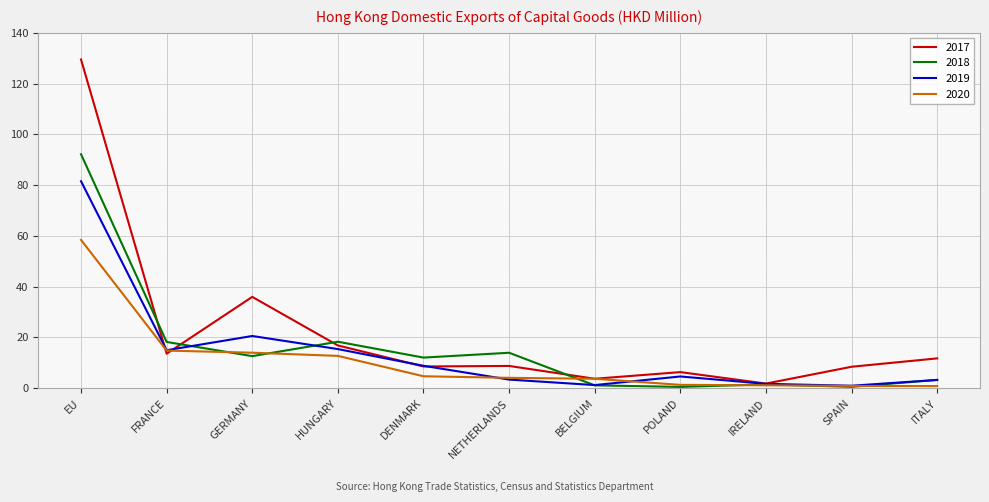

Is it true that 2018 equals 92.2 at EU?

True